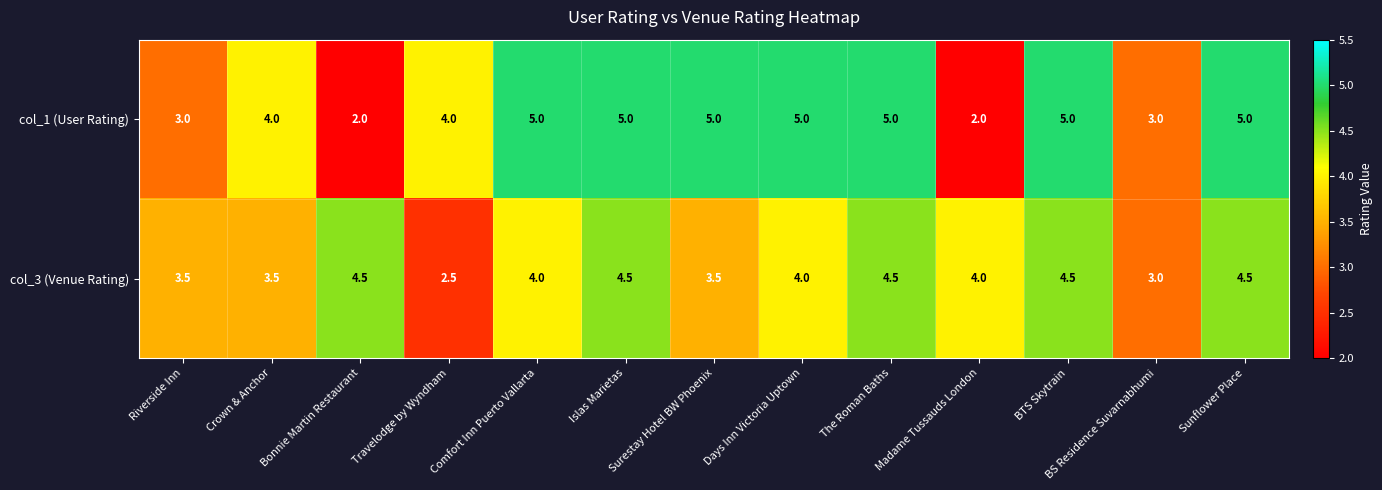

Rank the series at Islas Marietas from lowest to highest value.

col_3 (Venue Rating), col_1 (User Rating)